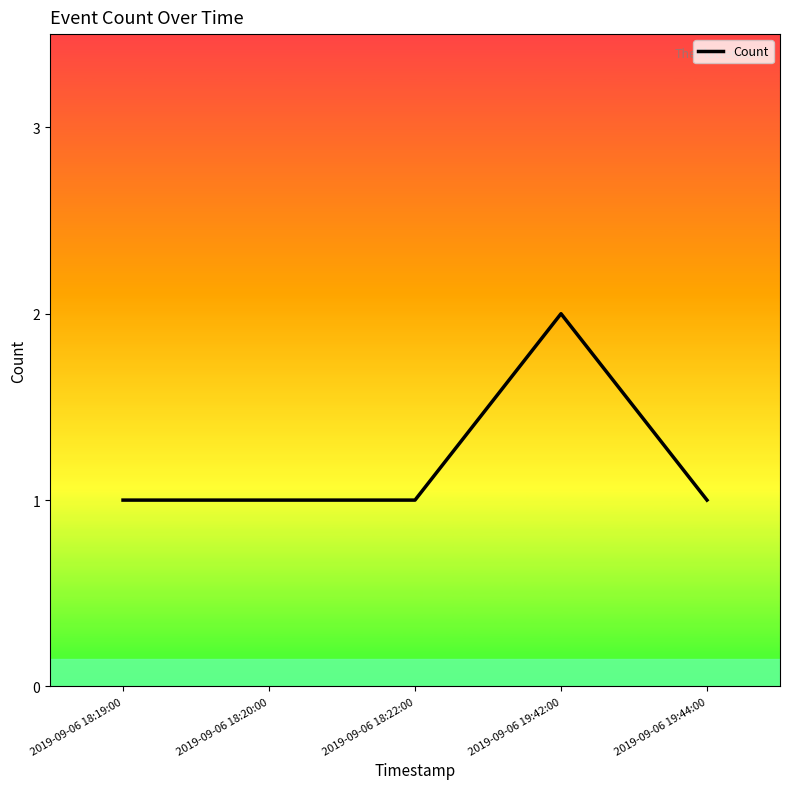

Is it true that the value at 2019-09-06 18:19:00 is 1?

True